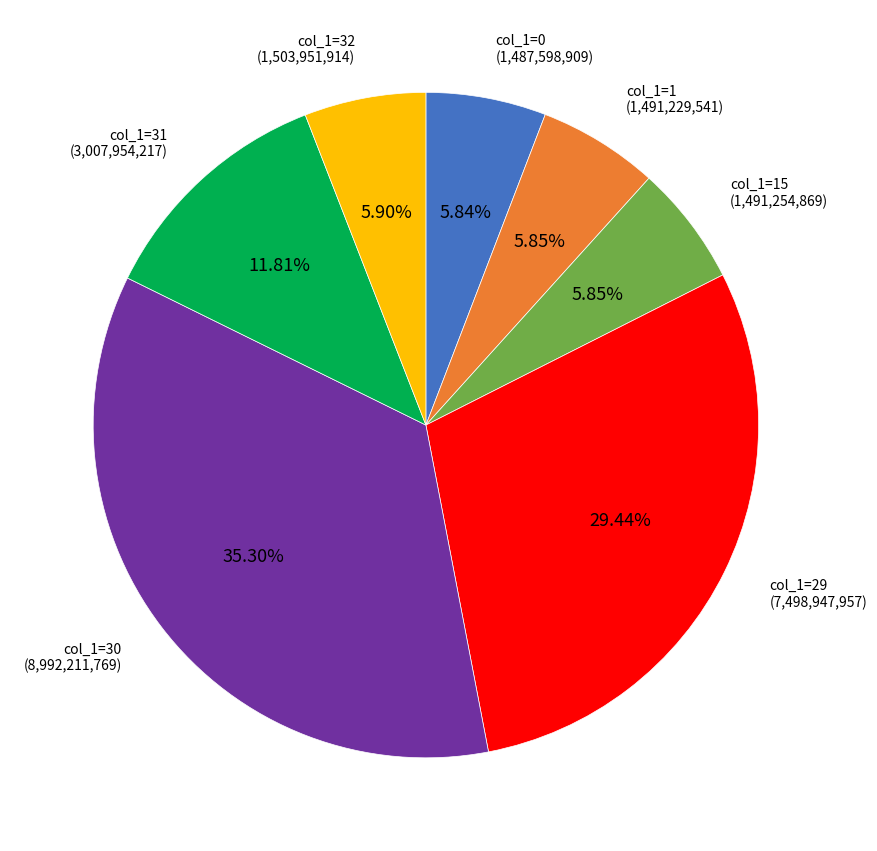

Combined, do col_1=32 and col_1=30 account for over 50%?

No